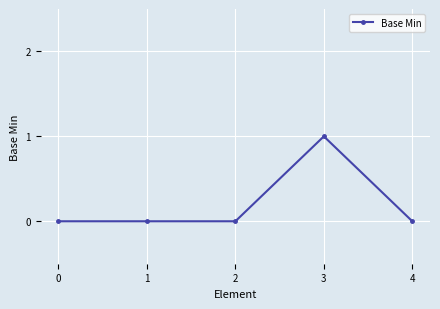

Is it true that the value at 1 is 0?

True